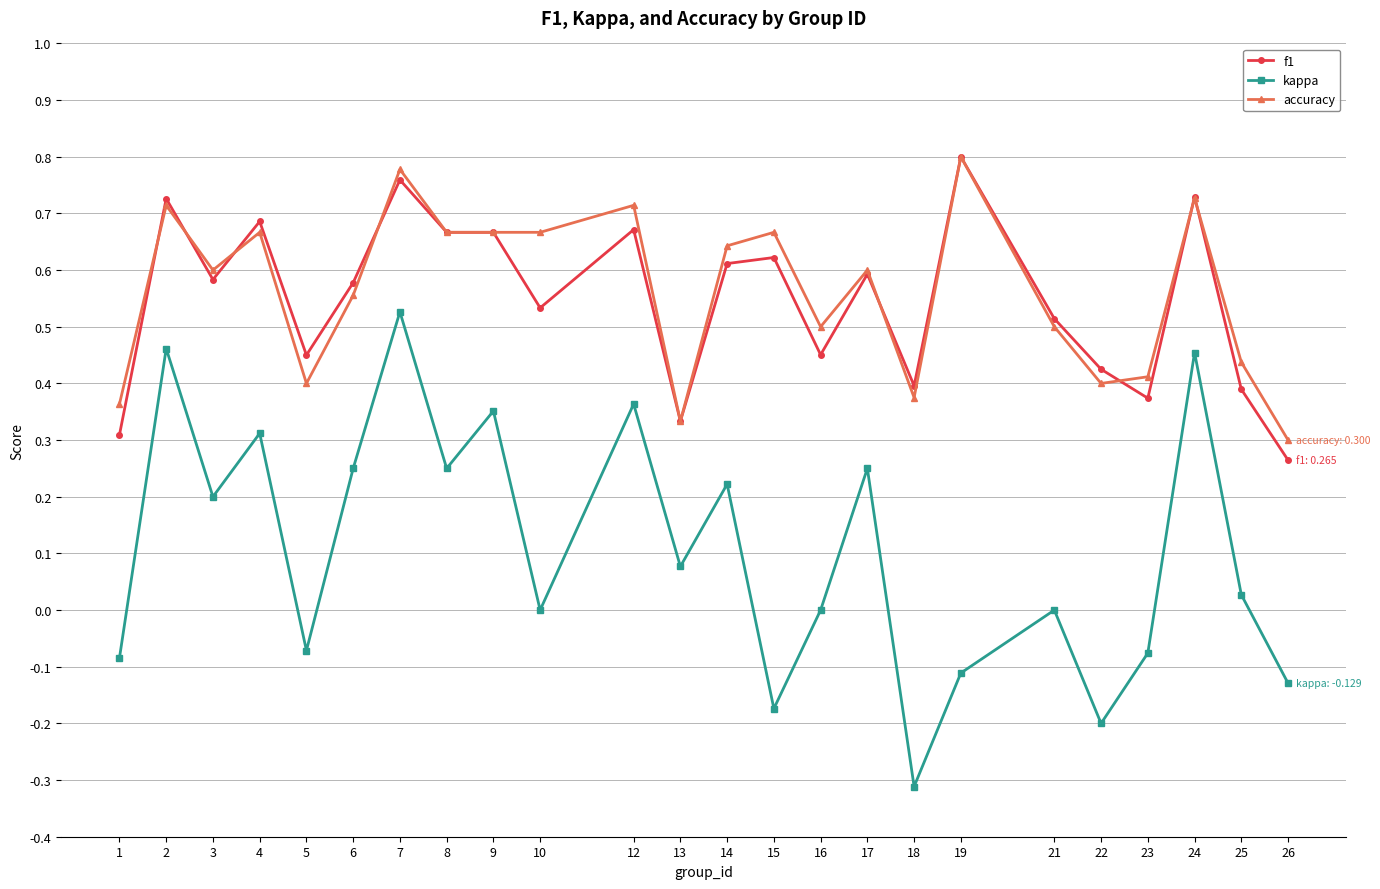

Count the f1 values in the range 0 to 1.

24